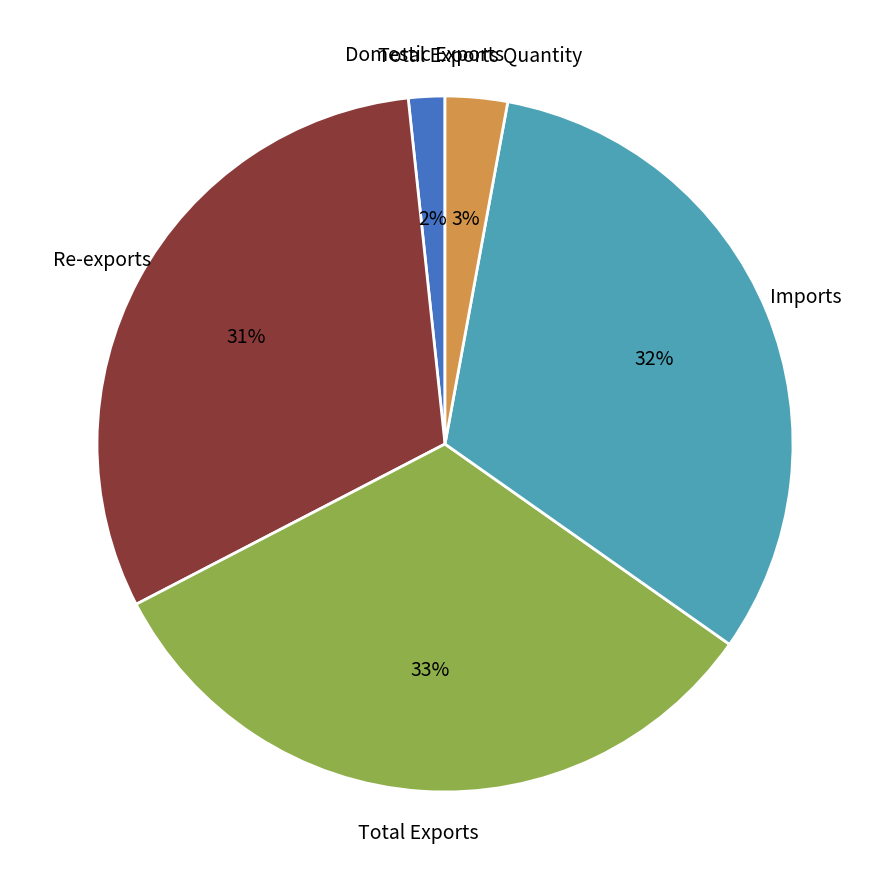

To the nearest percent, what percentage of the pie is Domestic Exports?

2%